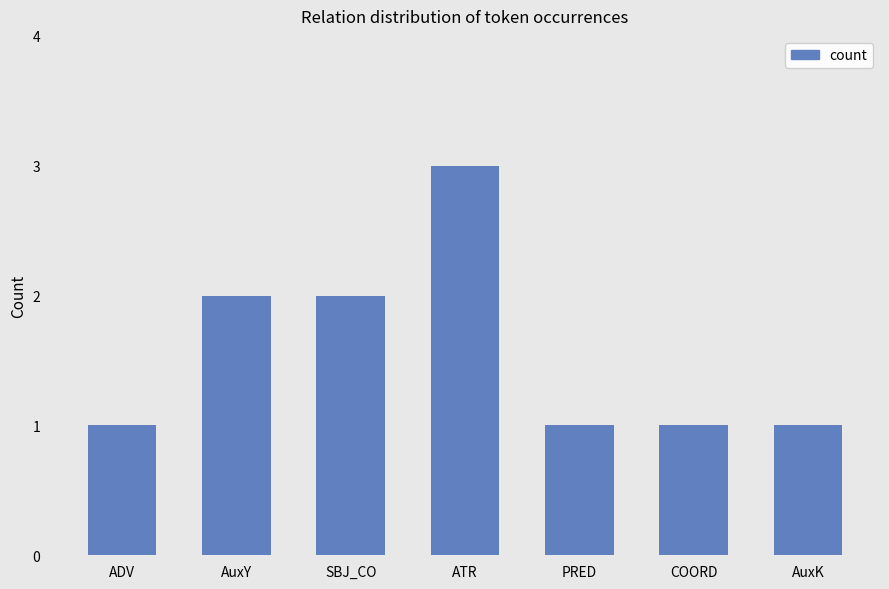

Reading left to right, what are all the values shown in this chart?

ADV=1	AuxY=2	SBJ_CO=2	ATR=3	PRED=1	COORD=1	AuxK=1